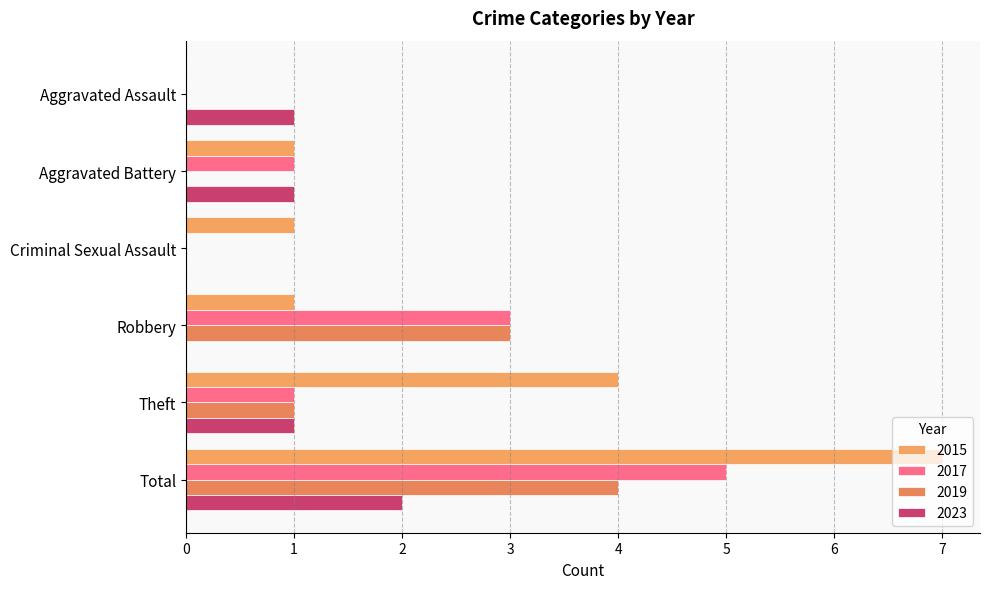

How many categories are shown in the chart?

6